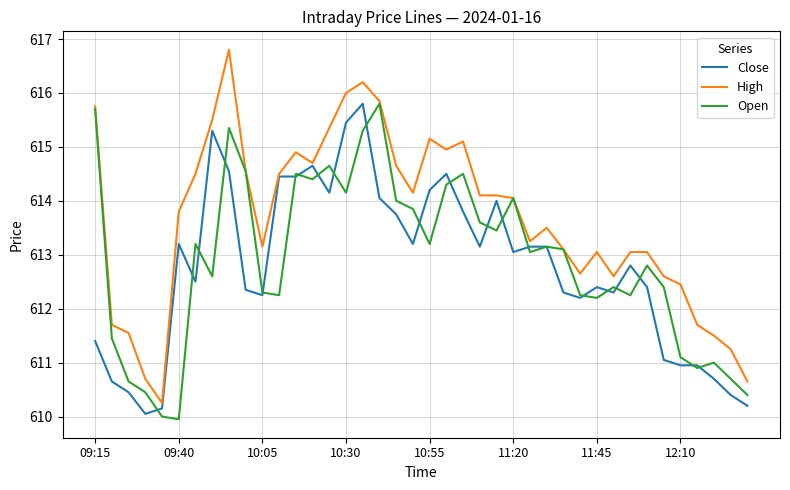

Which series has the largest range (max minus min)?

High